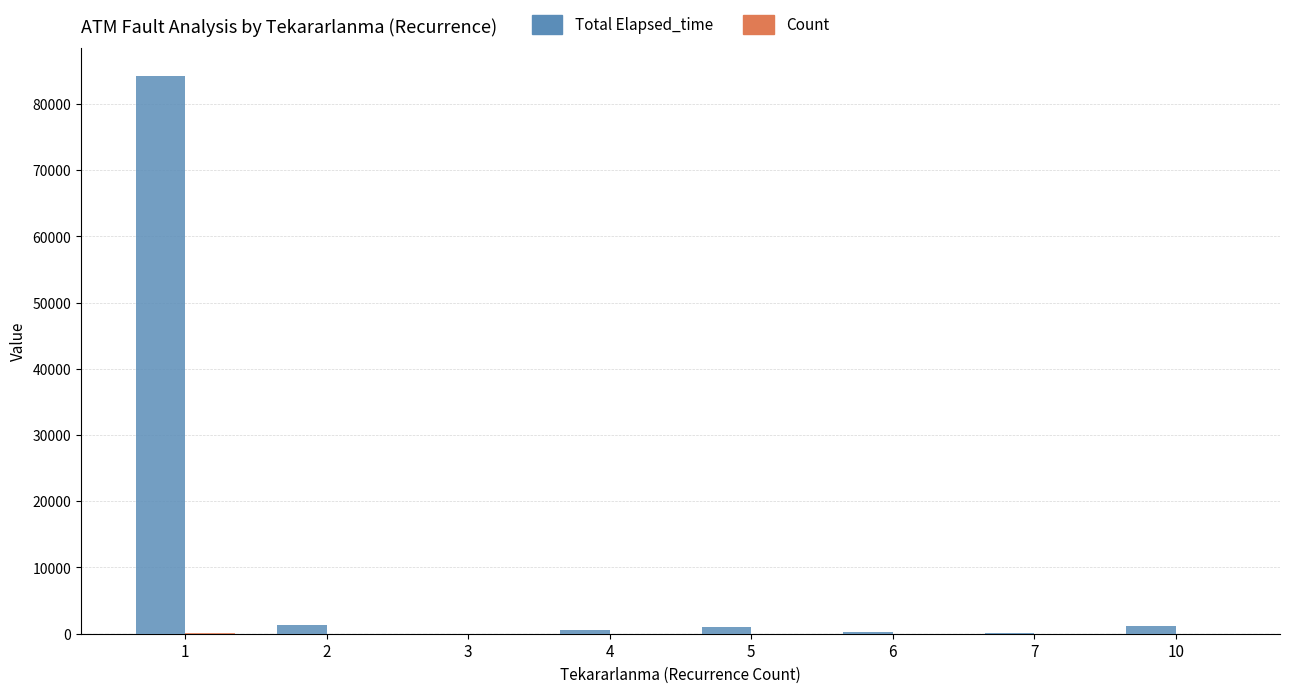

What is the greatest value displayed?

84150